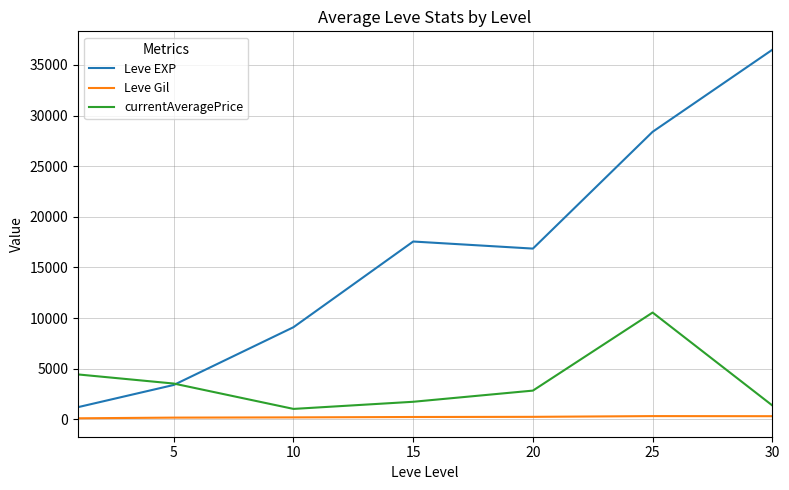

What are all the series names shown in the legend?

Leve EXP, Leve Gil, currentAveragePrice